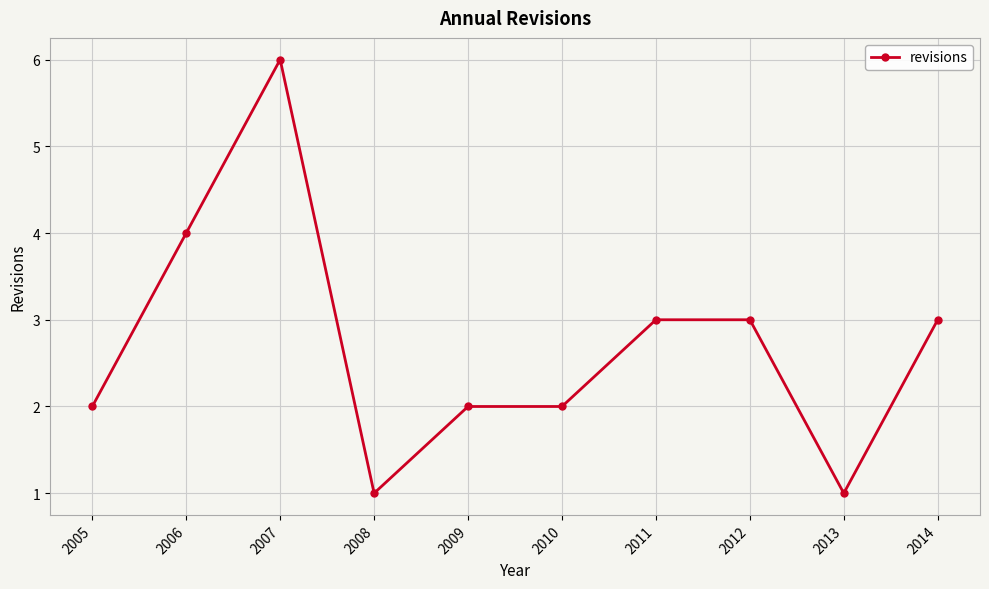

How many data points are less than 3?

5